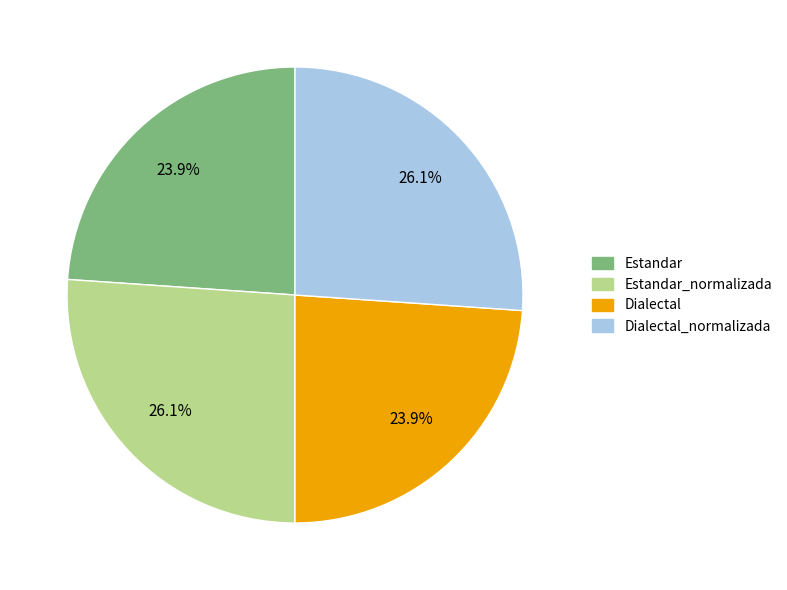

Do Estandar and Dialectal together represent more than half of the pie?

No